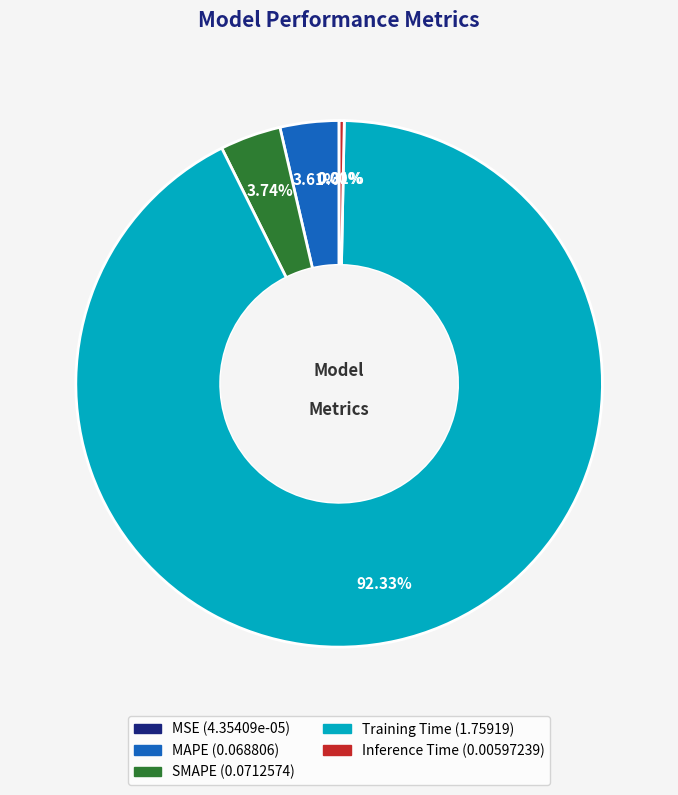

The SMAPE slice represents 4% of the pie. True or false?

True